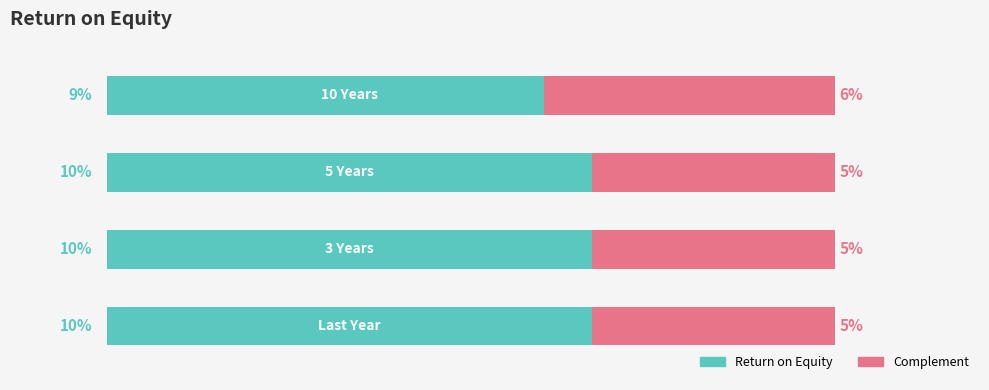

What are all the series names shown in the legend?

Return on Equity, Complement